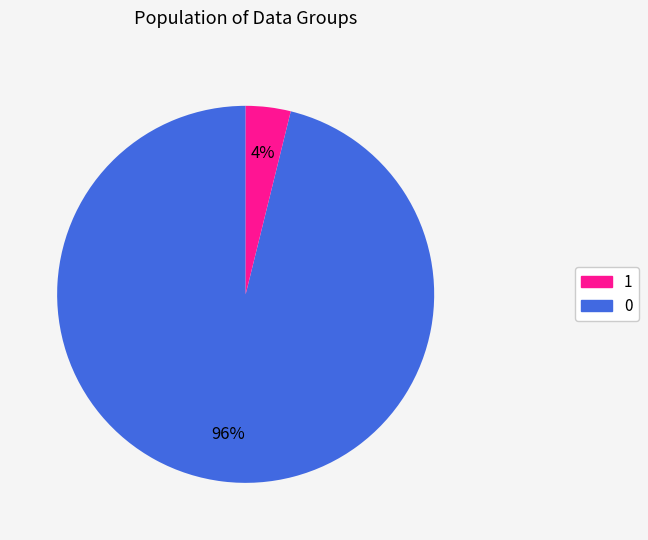

To the nearest percent, what is the average slice percentage?

50%